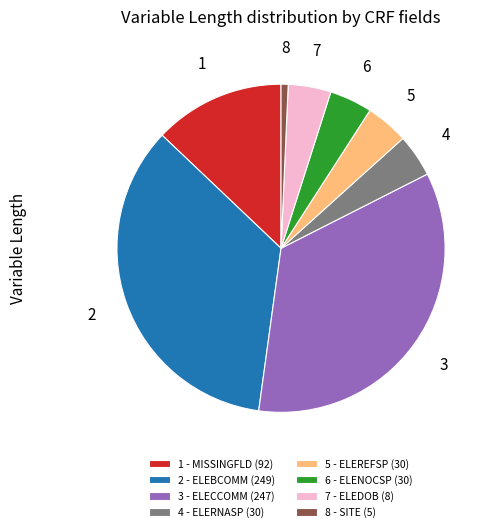

Is it true that 7 - ELEDOB (8) is 4% of the pie?

True